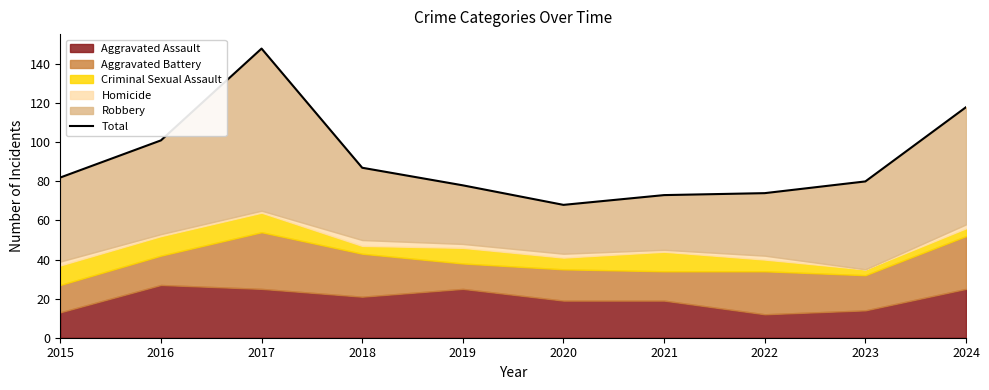

Rank the categories by value from lowest to highest.

2020, 2021, 2022, 2019, 2023, 2015, 2018, 2016, 2024, 2017